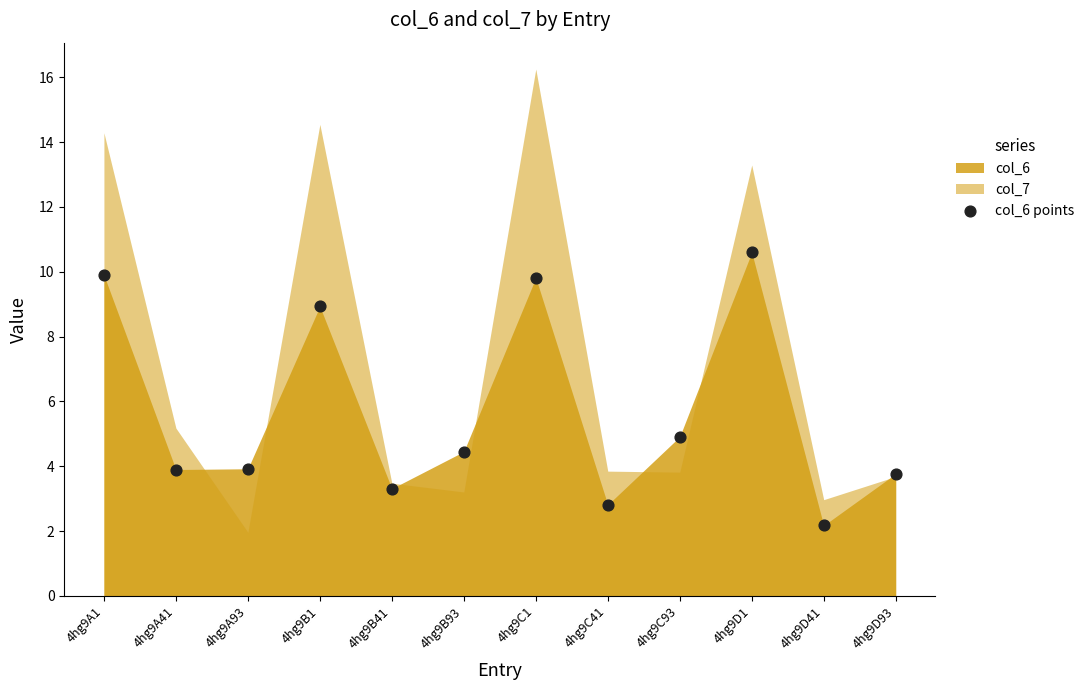

What Y value in the scatter plot is closest to 6?

4.9